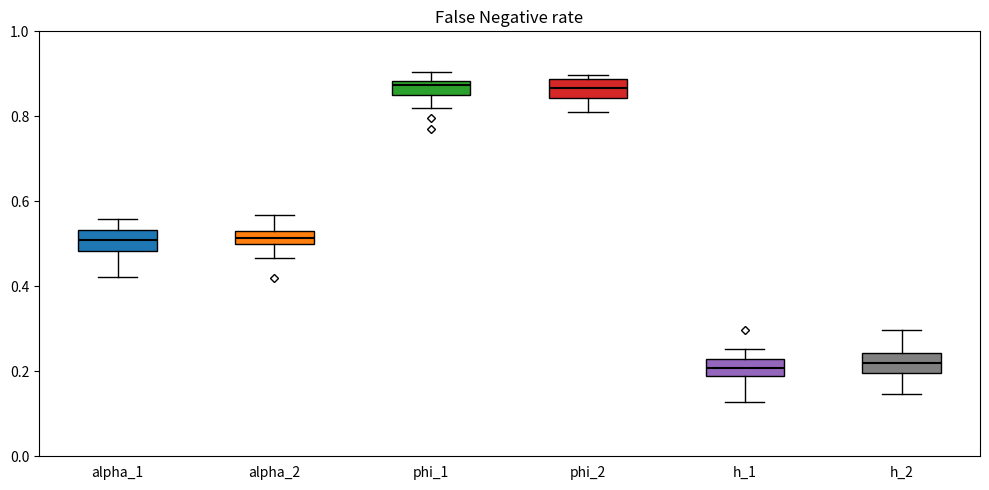

Where does the upper whisker of the box for phi_1 end on the y-axis? The values are not printed on the chart, so give them approximately, as read against the axis.

0.90